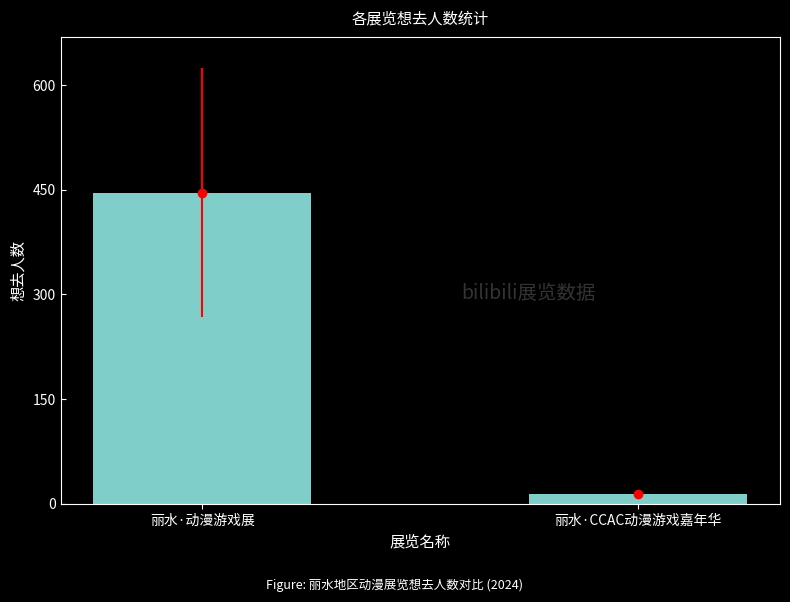

True or false: the data shows 679 at 丽水·动漫游戏展.

False